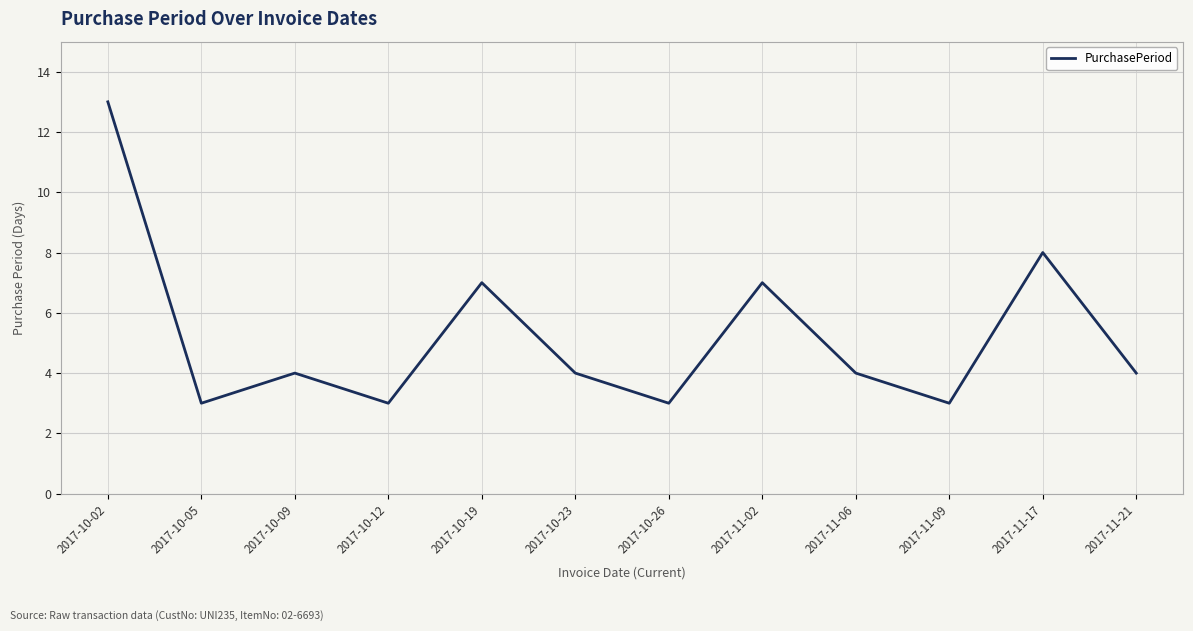

Does the chart display data point markers on the line(s)?

No